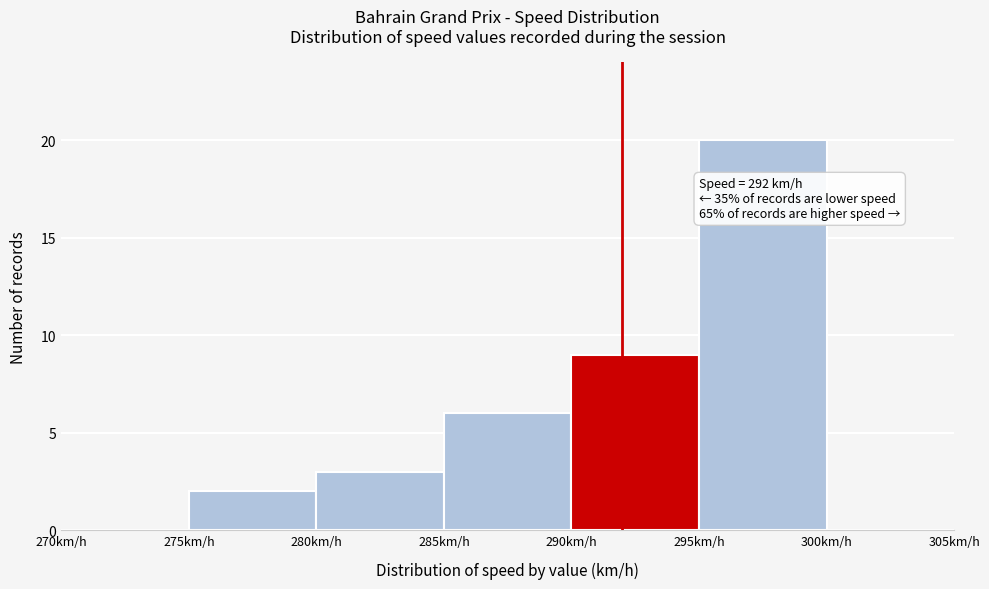

Over which range of the x-axis is the bar tallest?

295 to 300